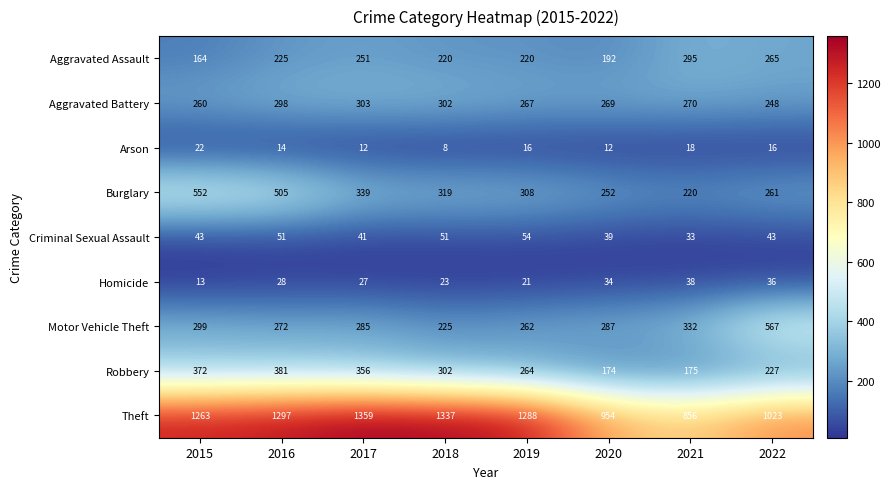

Which category has the highest value across all series?

2017